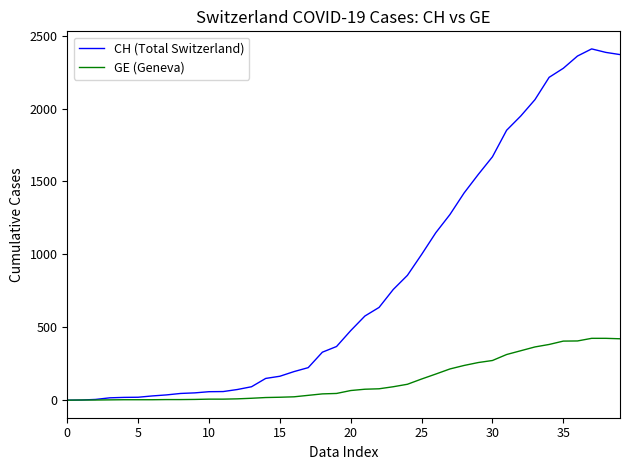

What is the maximum value for GE (Geneva)?

424